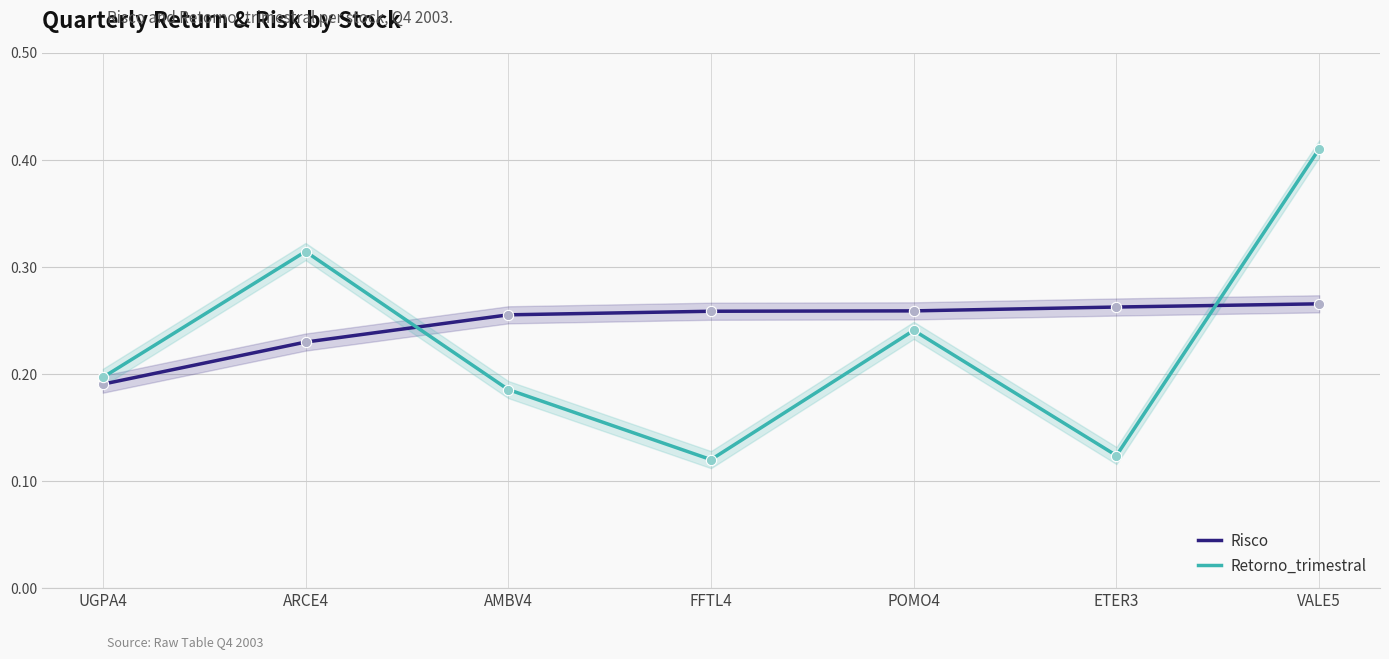

At which category is the sum across all series the highest?

VALE5